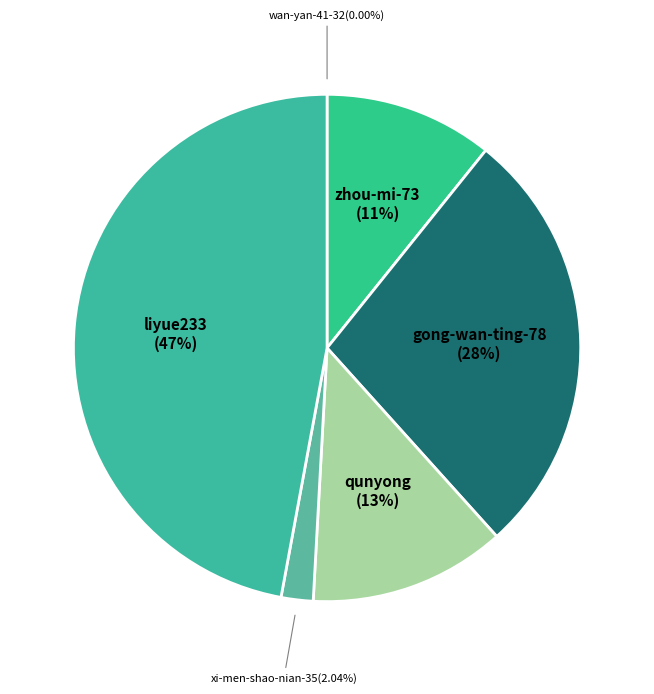

What is the smallest slice in the pie chart?

wan-yan-41-32